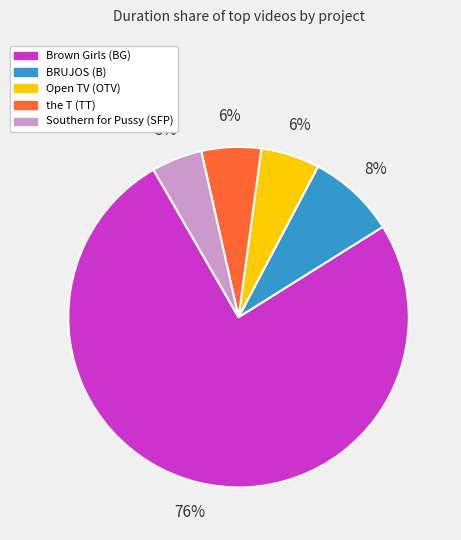

Do Brown Girls (BG) and BRUJOS (B) together represent more than half of the pie?

Yes